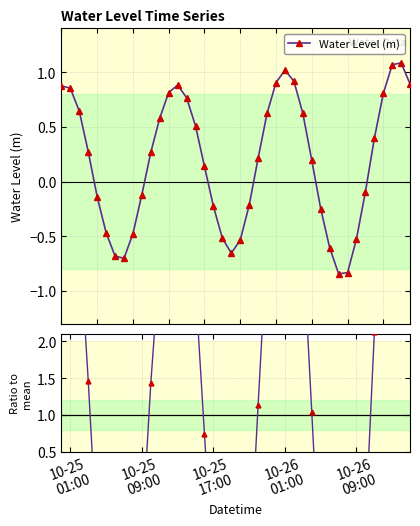

Reading right to left, extract all data points from this chart.

Water Level (m): 0.9	1.1	1.1	0.8	0.4	-0.1	-0.5	-0.8	-0.8	-0.6	-0.2	0.2	0.6	0.9	1.0	0.9	0.6	0.2	-0.2	-0.5	-0.7	-0.5	-0.2	0.1	0.5	0.8	0.9	0.8	0.6	0.3	-0.1	-0.5	-0.7	-0.7	-0.5	-0.1	0.3	0.6	0.9	0.9
Ratio to mean: 4.8	5.8	5.7	4.3	2.1	-0.5	-2.8	-4.5	-4.5	-3.2	-1.3	1.0	3.3	4.9	5.5	4.9	3.3	1.1	-1.2	-2.9	-3.5	-2.8	-1.2	0.7	2.7	4.1	4.7	4.4	3.1	1.4	-0.6	-2.6	-3.8	-3.7	-2.5	-0.7	1.5	3.5	4.6	4.7